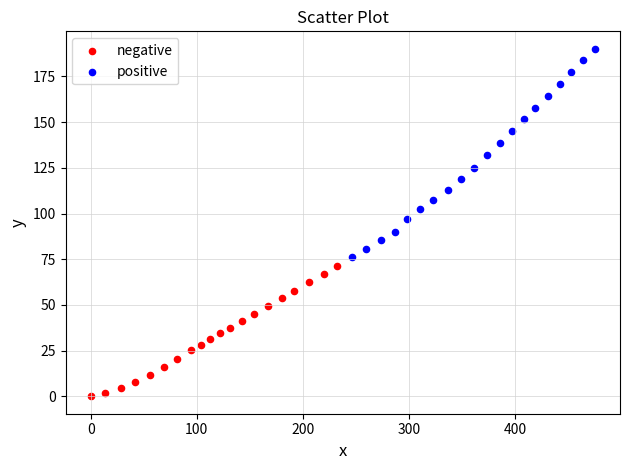

Which series contains the lowest Y value?

negative